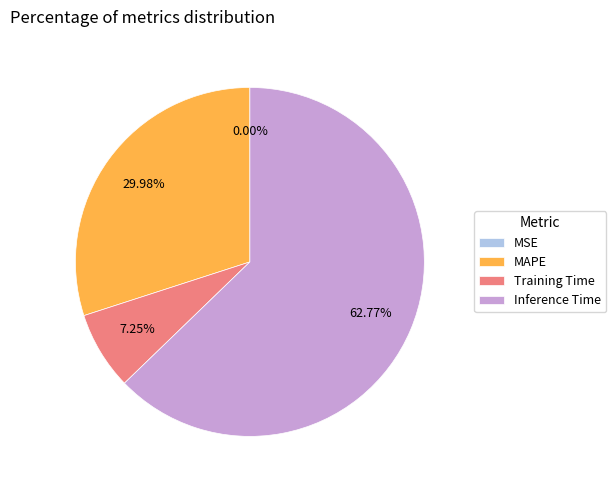

Which slice is the largest?

Inference Time